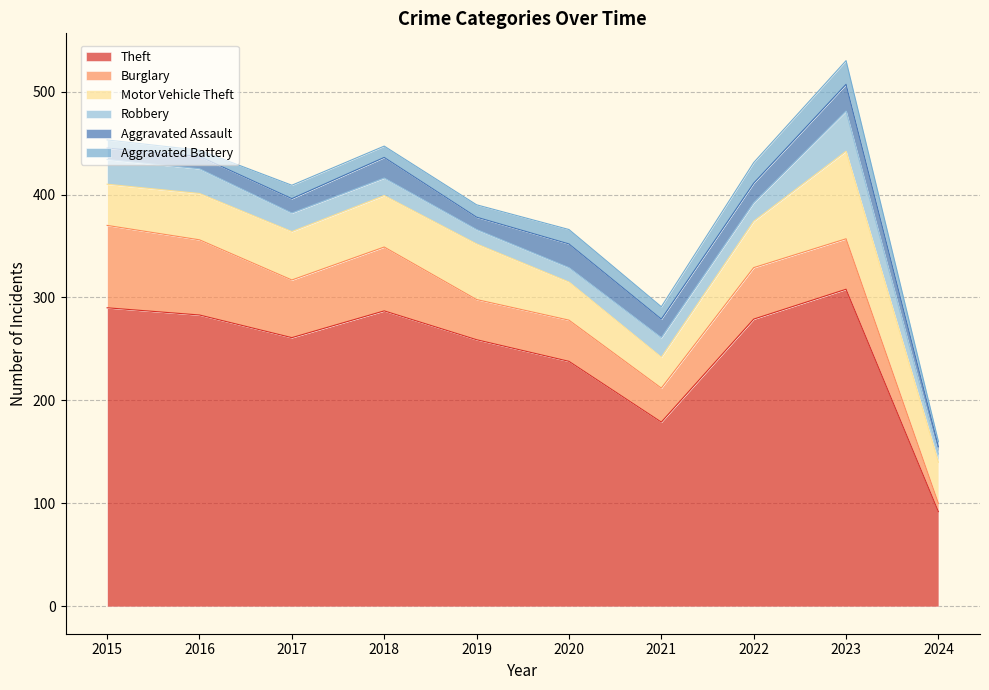

What is the value of the Robbery point at the 8th from the left?

18